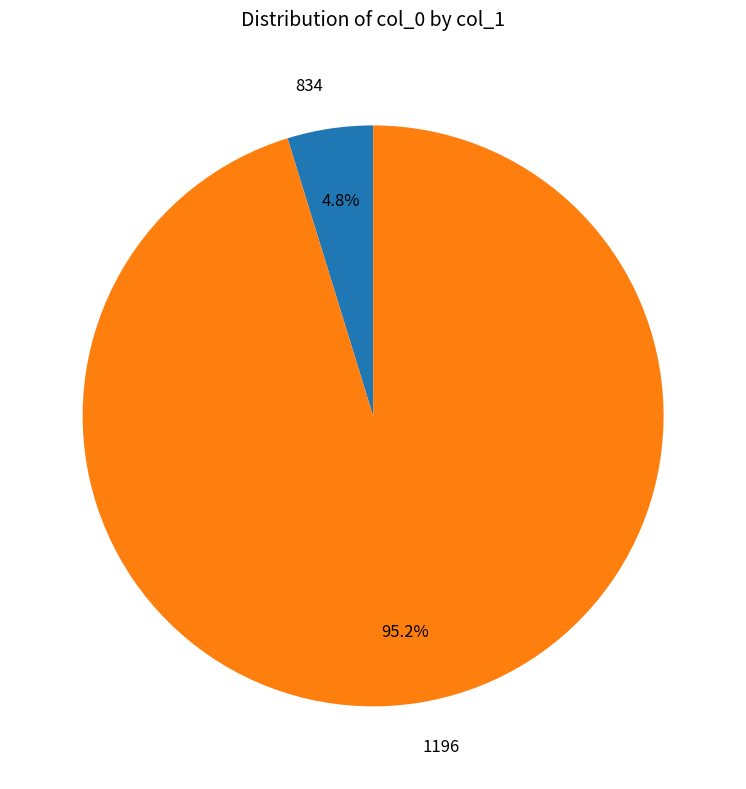

Is there any slice that represents more than half of the pie?

Yes